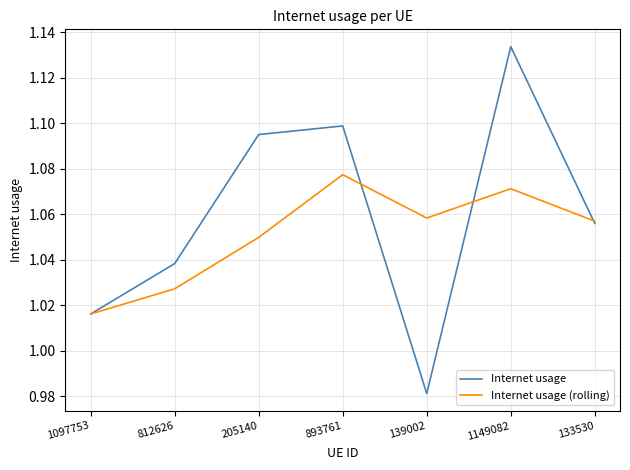

Which series has the largest total across all categories?

Internet usage